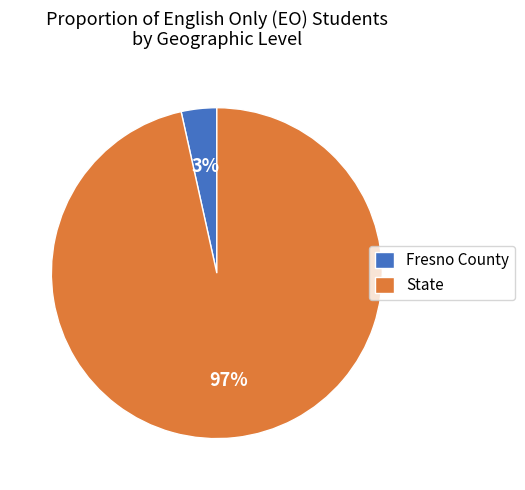

Is the sum of State and Fresno County greater than half?

Yes